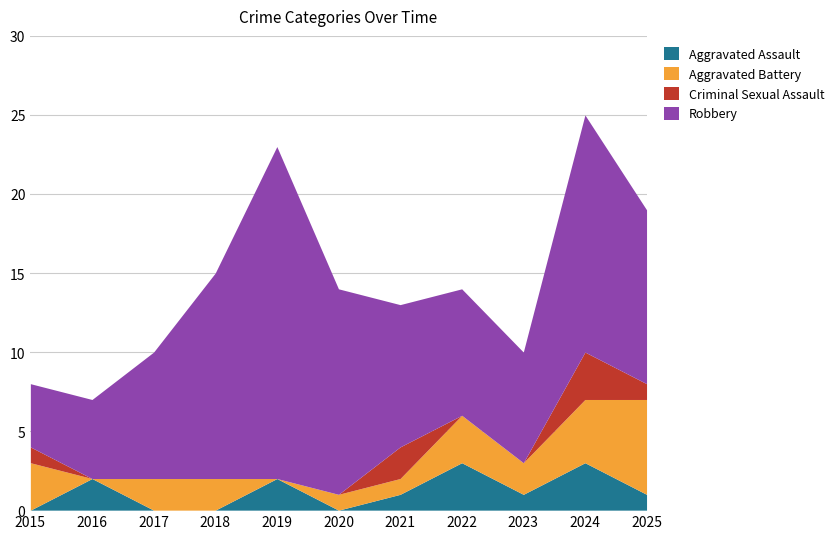

How many lines are shown in the chart?

4